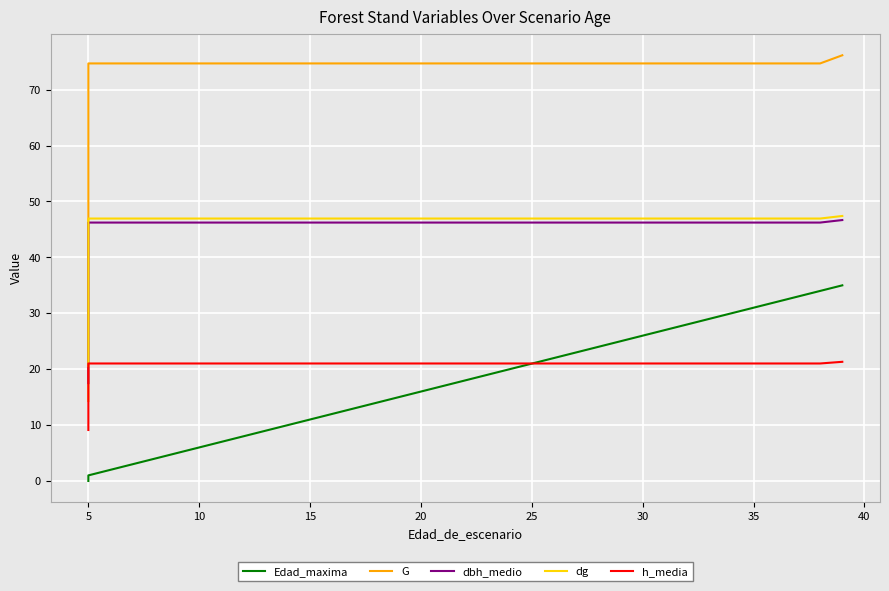

Count the number of categories in the chart.

38